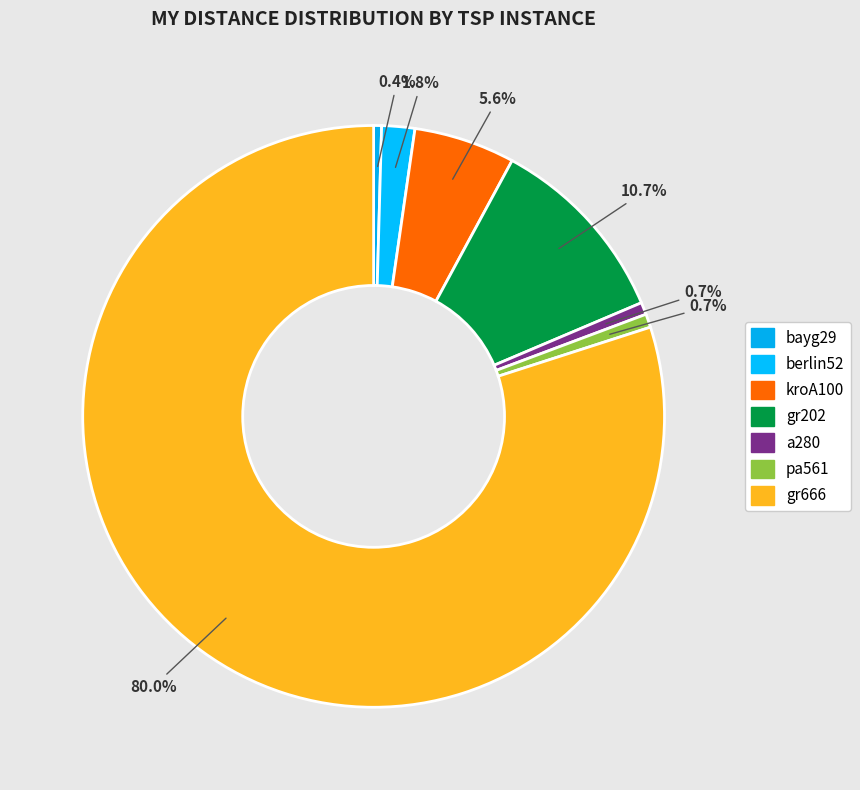

How many segments does this pie chart have?

7